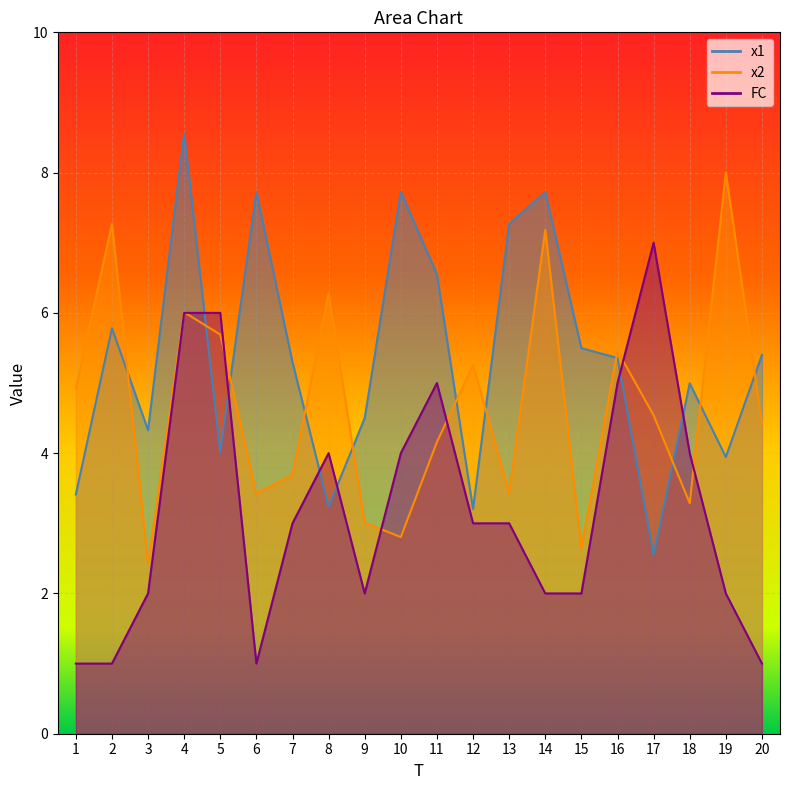

Which series ends up on top after the final intersection of x1 and x2?

x1